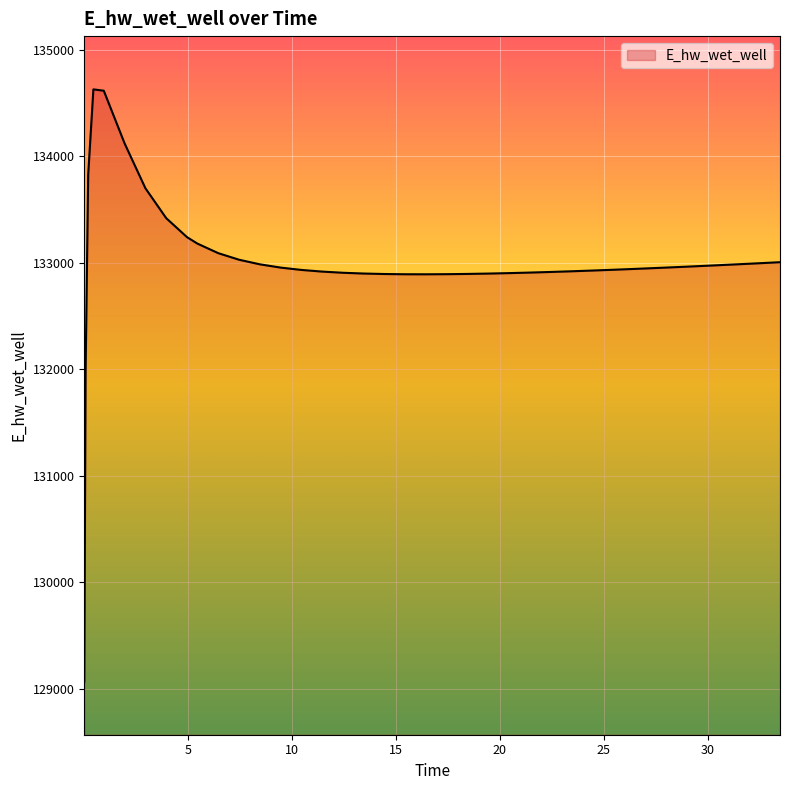

What is the smallest value displayed?

129070.3